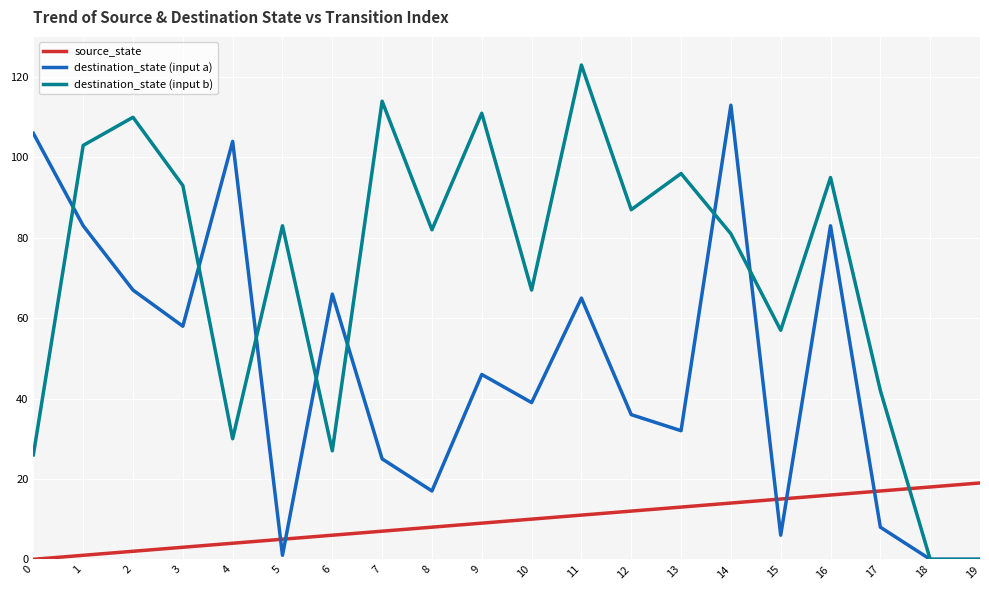

Where does the destination_state (input b) series first go above 83?

1